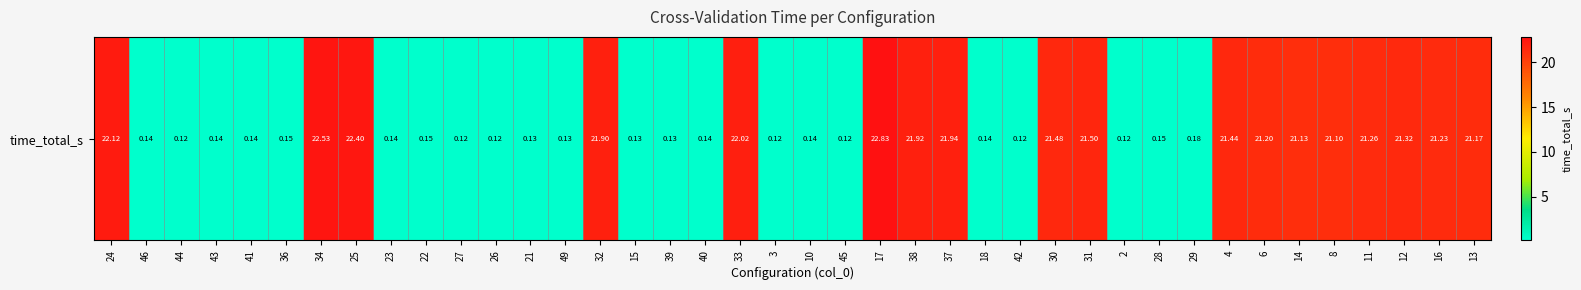

What is the average value?

9.8